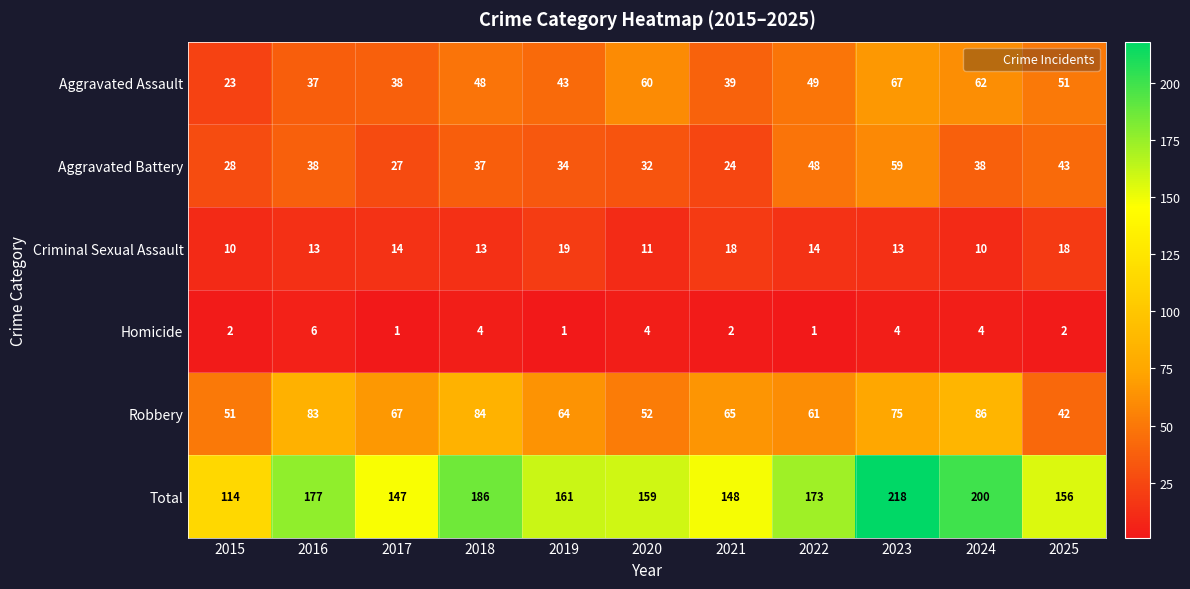

What is the difference between the maximum and second lowest values in the Aggravated Battery series?

32